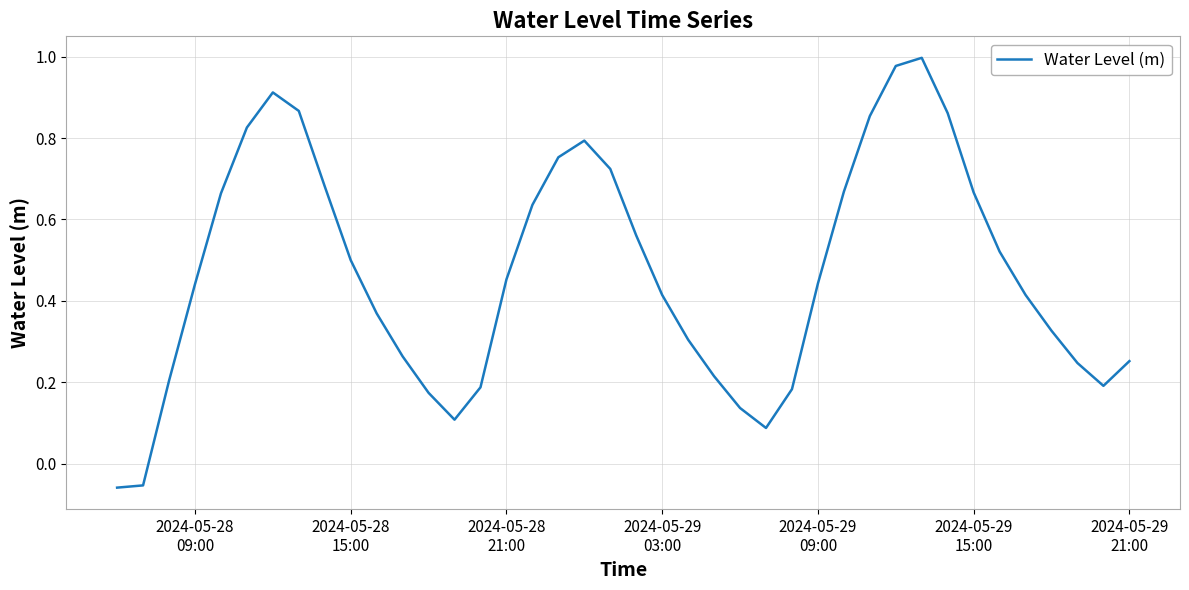

What is the difference between the maximum and minimum values?

1.1